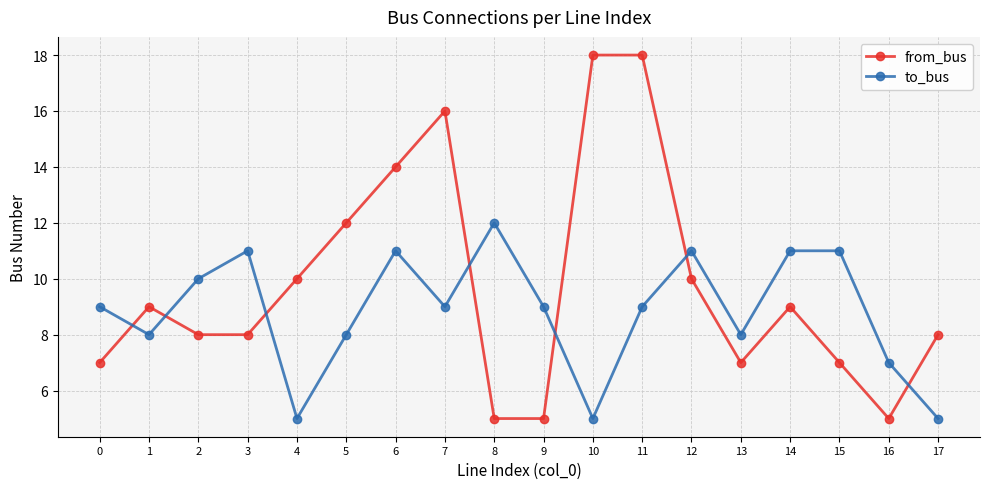

At which label does to_bus reach its peak?

8